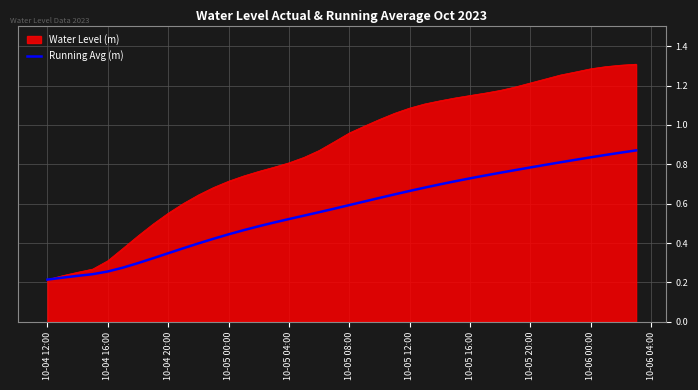

Which series has the widest spread of values?

Water Level (m)